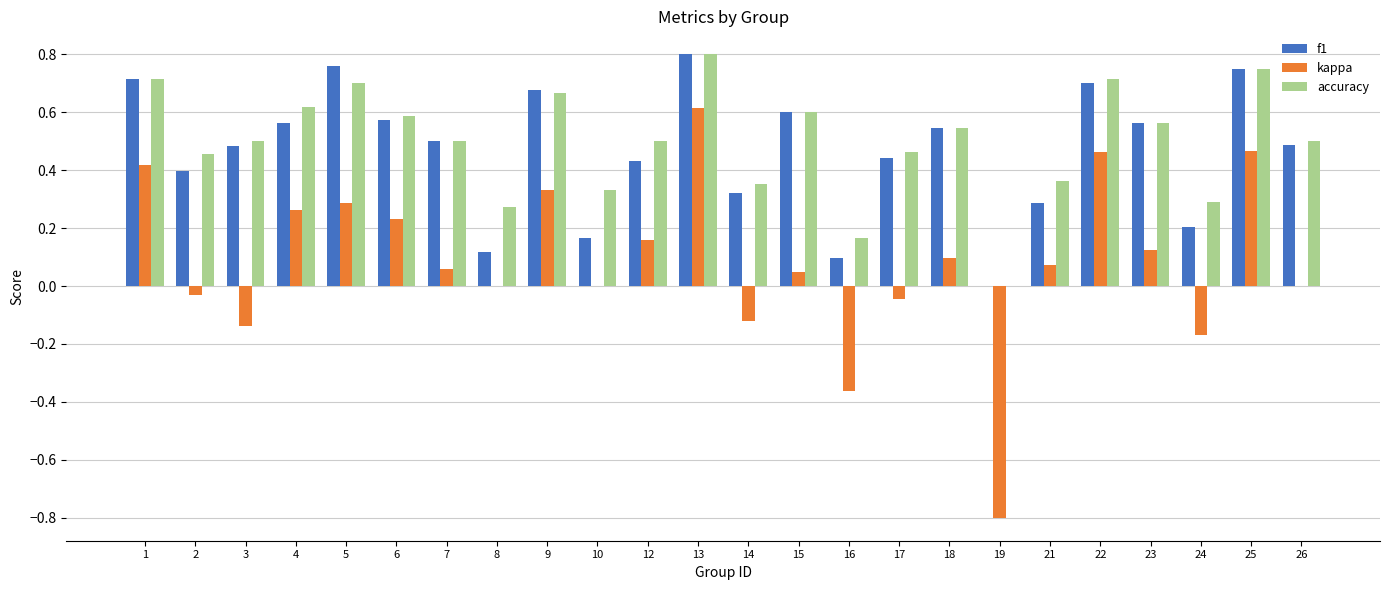

What are all the series names shown in the legend?

f1, kappa, accuracy